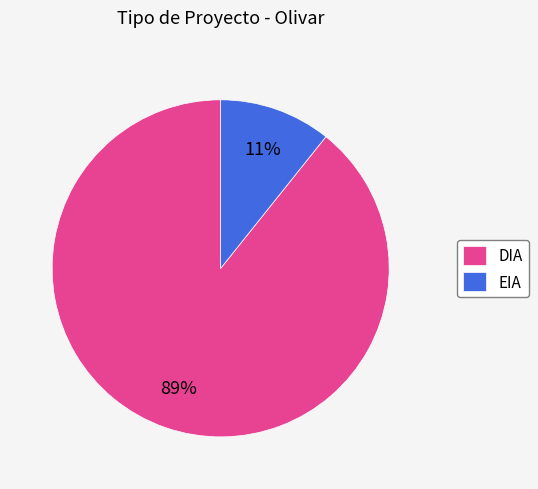

Is the sum of EIA and DIA greater than half?

Yes